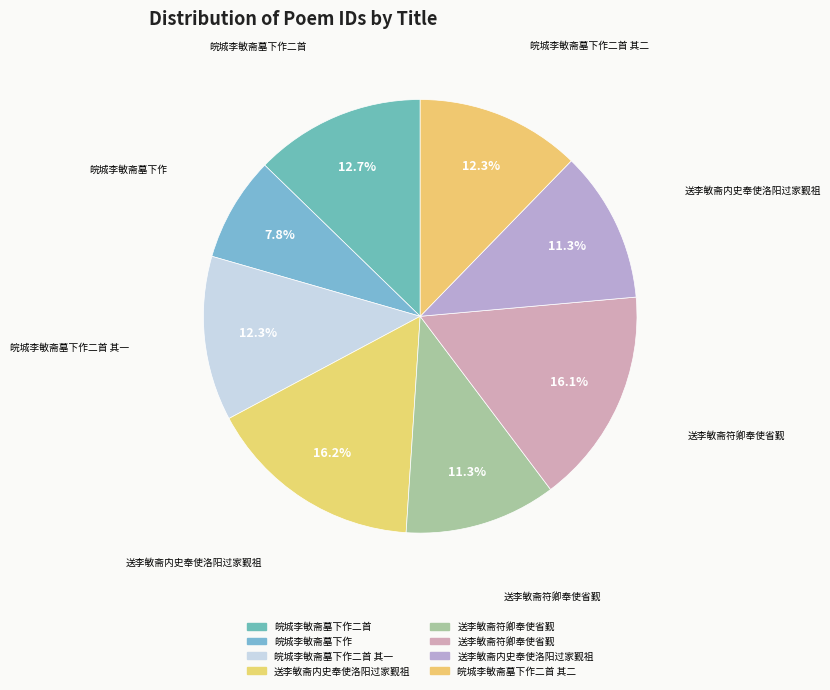

Count the number of slices in the pie.

8